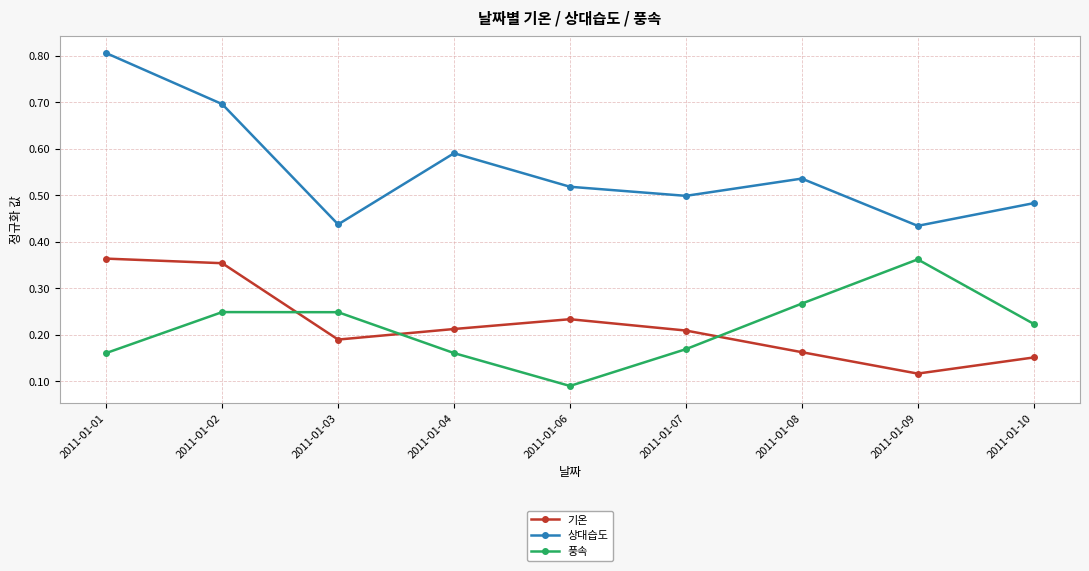

Where do 풍속 and 기온 first cross each other?

2011-01-02 and 2011-01-03